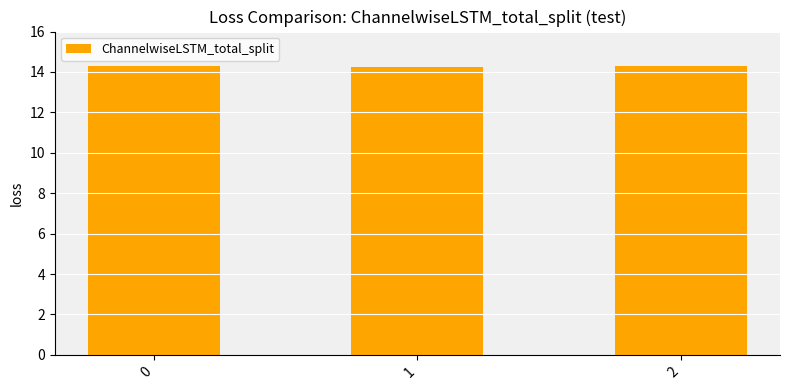

Is it true that the value at 0 is 14.3?

True